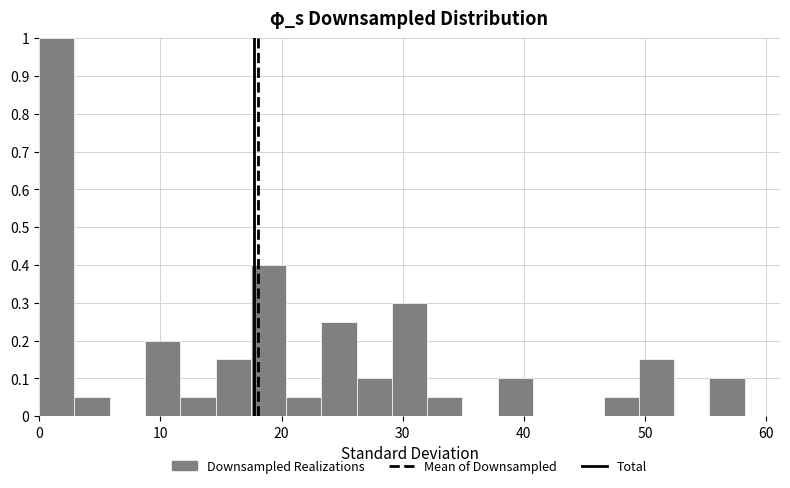

Read against the x-axis, roughly where is the centre of the tallest bar?

1